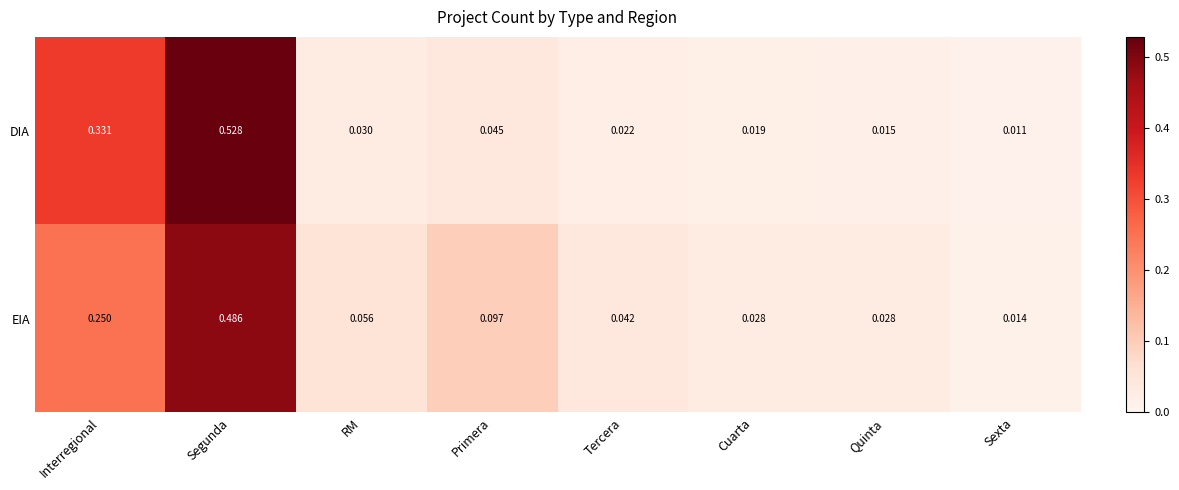

Which series has the widest spread of values?

DIA